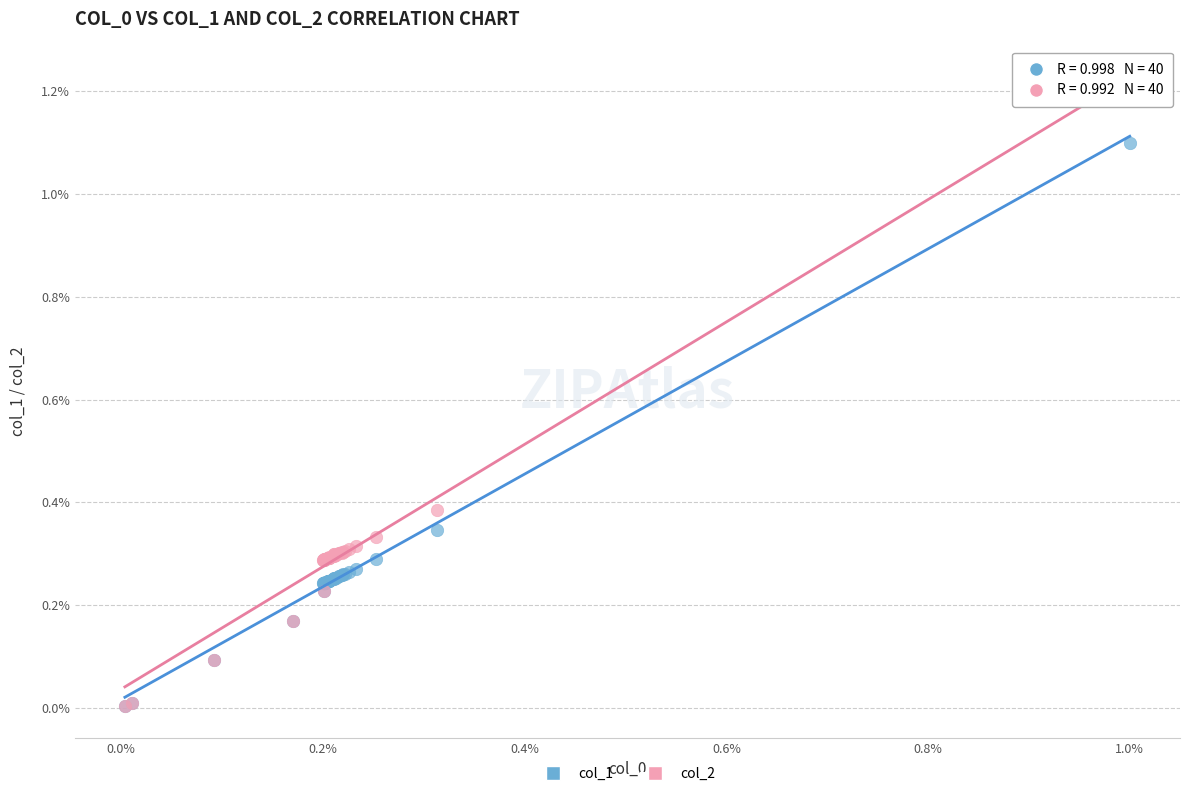

Which series has the widest spread of Y values?

col_2